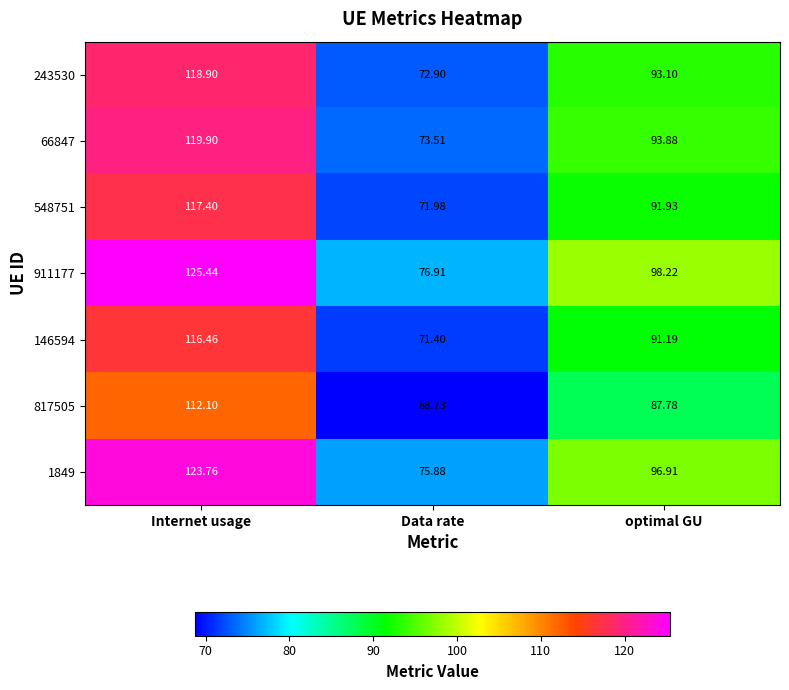

At which label does 548751 first exceed 91?

Internet usage